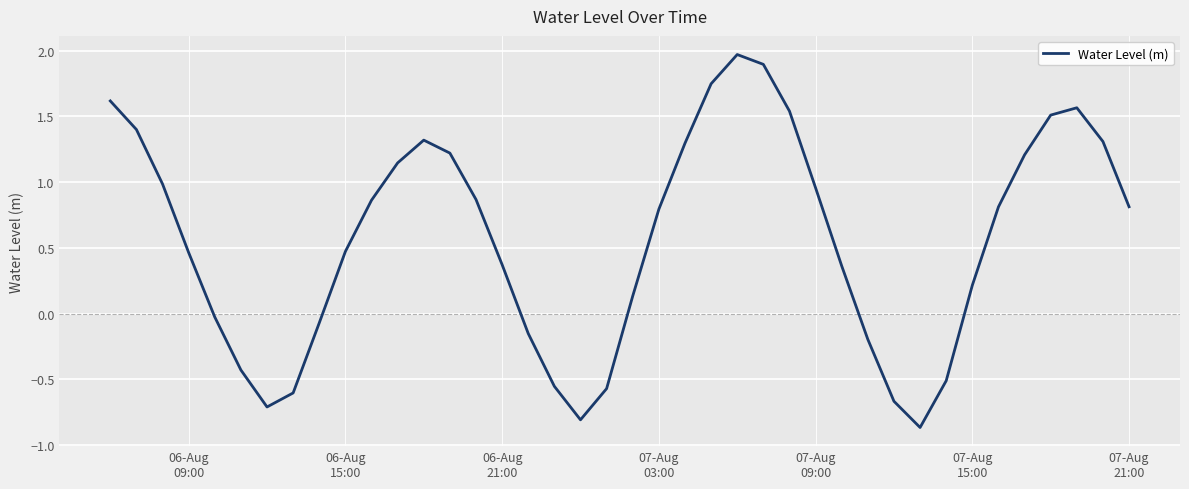

What is the maximum value shown in the chart?

2.0